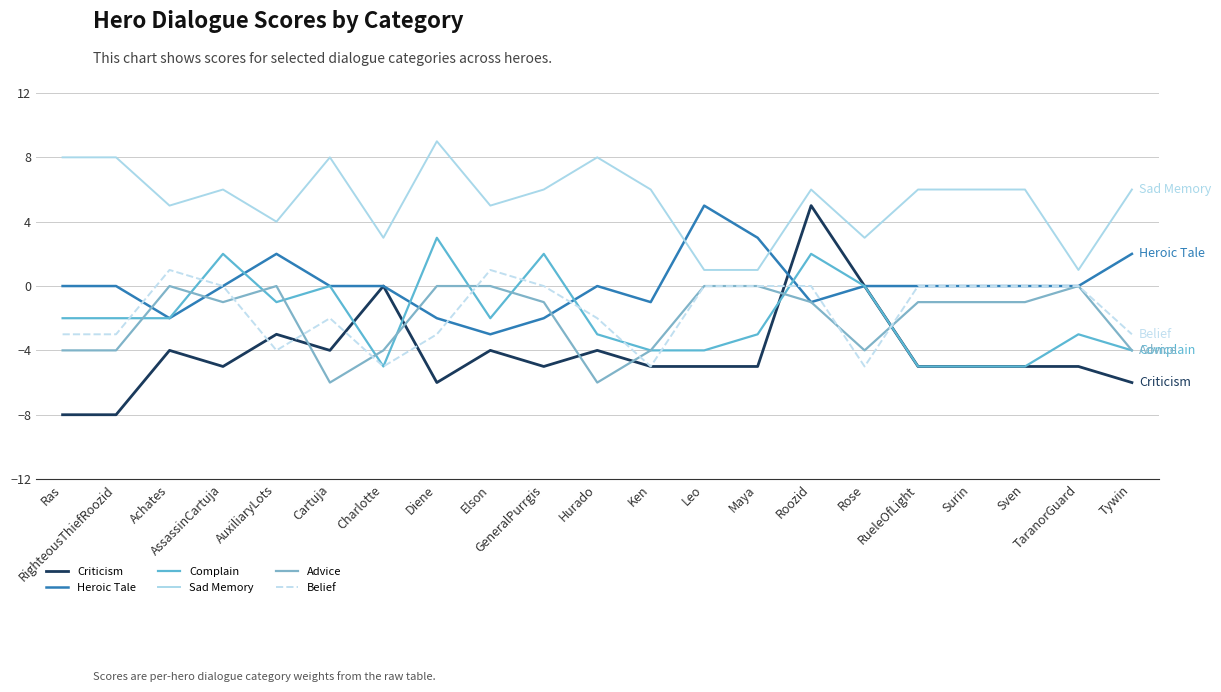

Where is Advice nearest to the value -3?

Ras